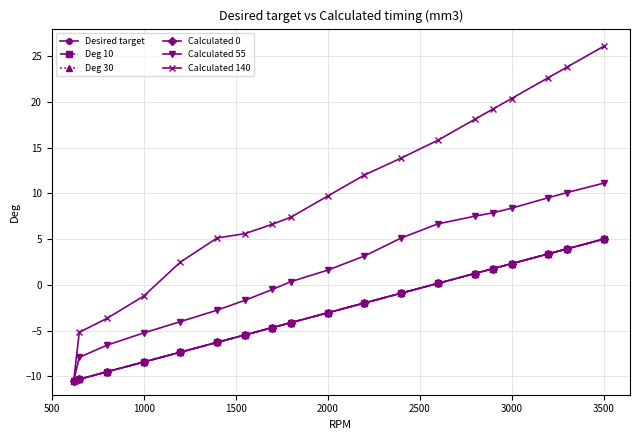

Does the chart have visible grid lines?

Yes